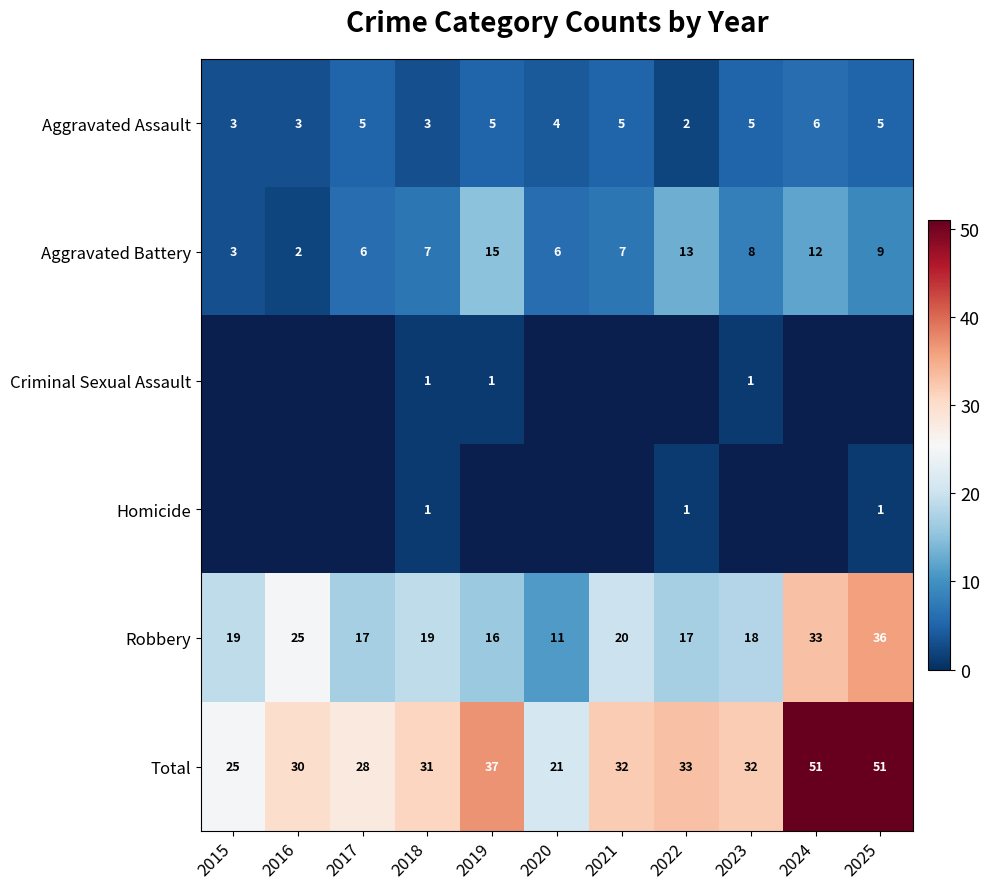

What is the difference between the highest and lowest values at 2015?

22.0